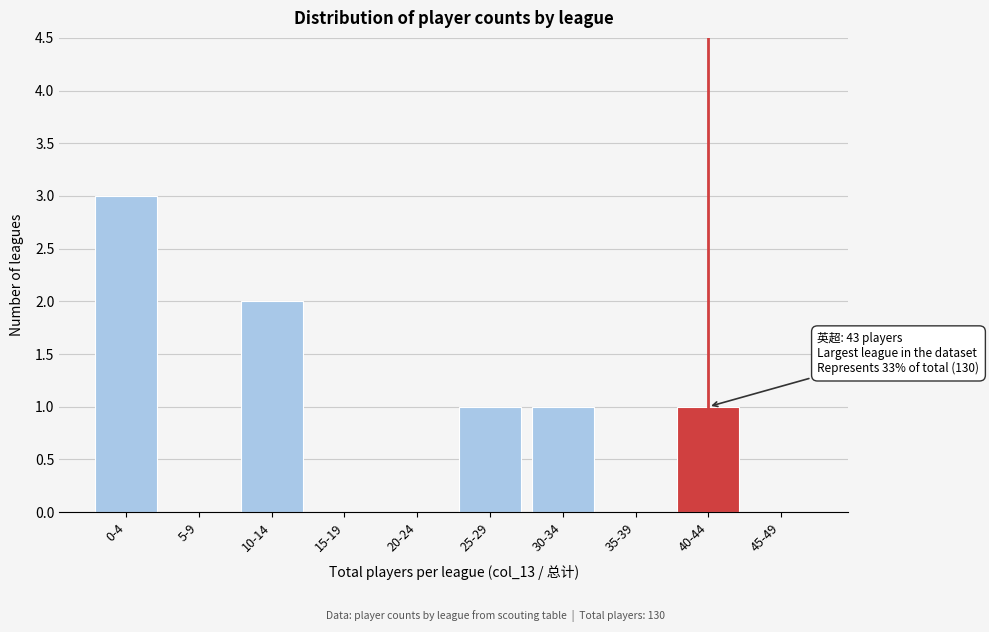

Reading left to right, extract all data points from this chart.

0-4=3	5-9=0	10-14=2	15-19=0	20-24=0	25-29=1	30-34=1	35-39=0	40-44=1	45-49=0